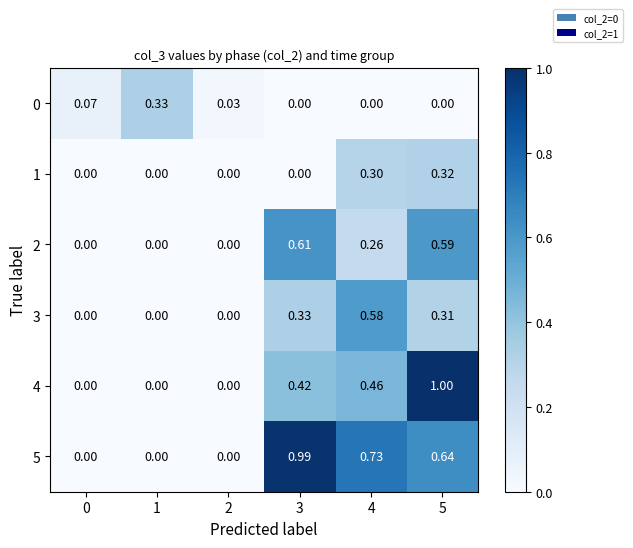

How many values in the 2 series exceed 0?

3